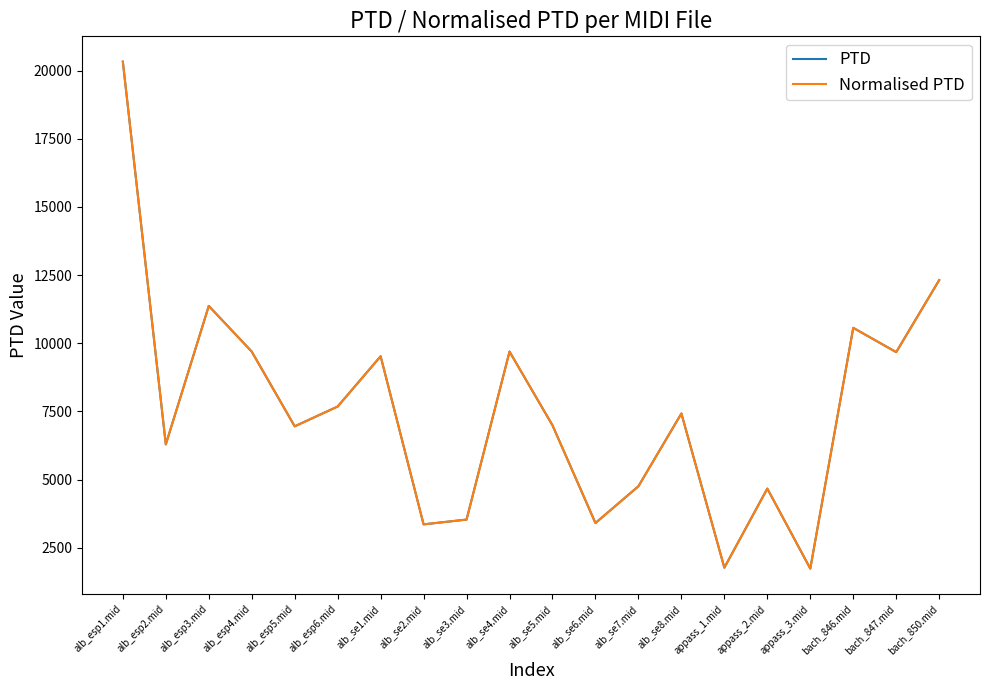

Reading left to right, transcribe all the data shown in this chart.

PTD: alb_esp1.mid=20326.7	alb_esp2.mid=6288.2	alb_esp3.mid=11367.1	alb_esp4.mid=9692.5	alb_esp5.mid=6951.4	alb_esp6.mid=7677.4	alb_se1.mid=9520.8	alb_se2.mid=3355.0	alb_se3.mid=3531.0	alb_se4.mid=9692.6	alb_se5.mid=6987.2	alb_se6.mid=3403.6	alb_se7.mid=4753.1	alb_se8.mid=7421.6	appass_1.mid=1766.5	appass_2.mid=4667.0	appass_3.mid=1732.3	bach_846.mid=10563.1	bach_847.mid=9672.7	bach_850.mid=12313.9
Normalised PTD: alb_esp1.mid=20326.7	alb_esp2.mid=6288.2	alb_esp3.mid=11367.1	alb_esp4.mid=9692.5	alb_esp5.mid=6951.4	alb_esp6.mid=7677.4	alb_se1.mid=9520.8	alb_se2.mid=3355.0	alb_se3.mid=3531.0	alb_se4.mid=9692.6	alb_se5.mid=6987.2	alb_se6.mid=3403.6	alb_se7.mid=4753.1	alb_se8.mid=7421.6	appass_1.mid=1766.5	appass_2.mid=4667.0	appass_3.mid=1732.3	bach_846.mid=10563.1	bach_847.mid=9672.7	bach_850.mid=12313.9